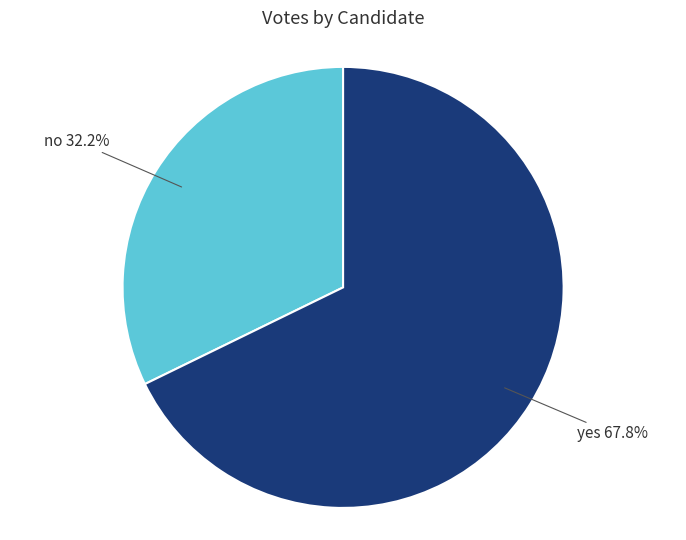

Count the number of slices in the pie.

2